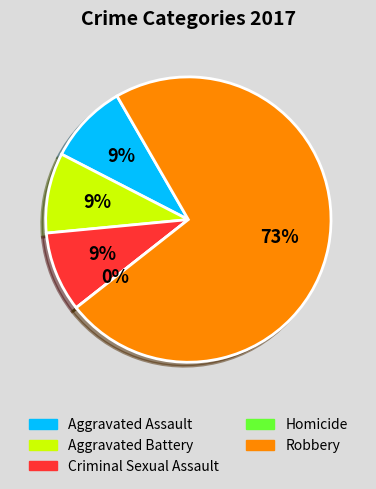

Which category has the biggest portion of the pie?

Robbery